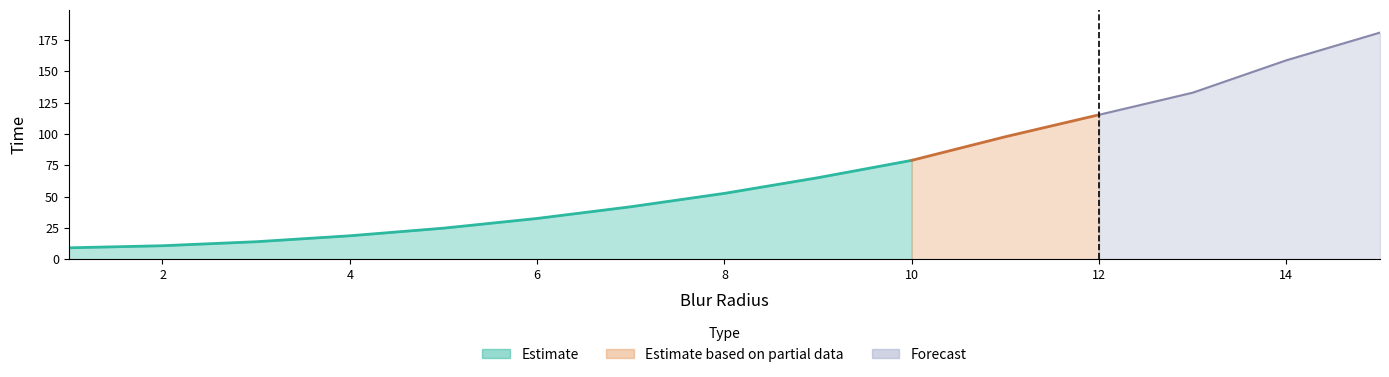

At which label does the data first exceed 52?

8